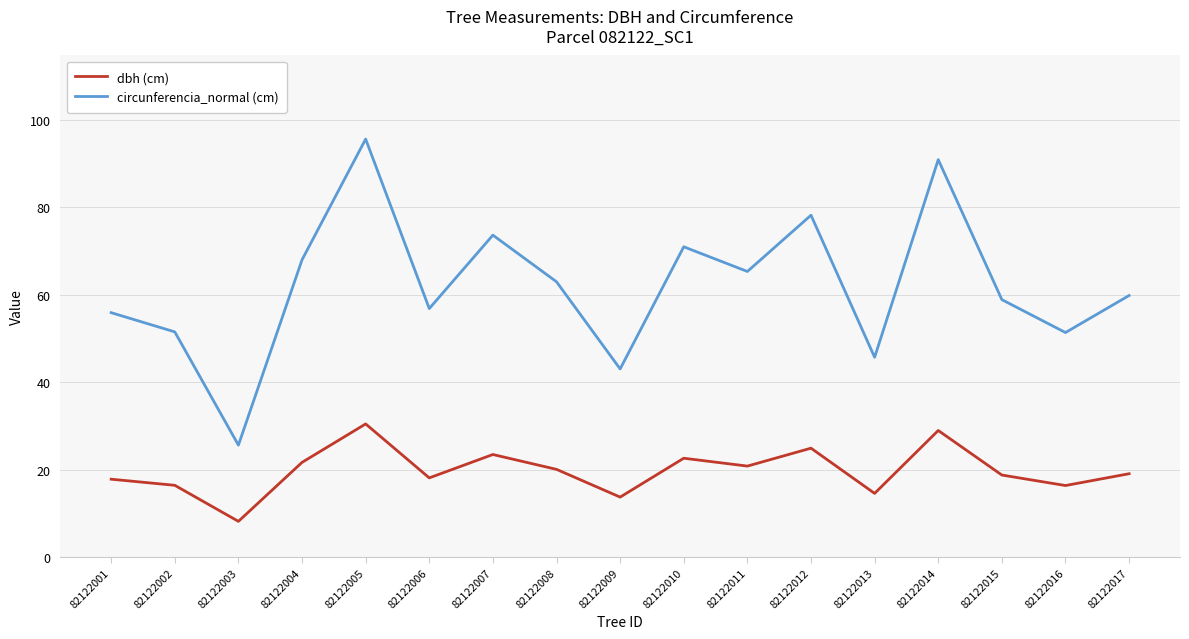

What is the smallest value displayed?

8.2